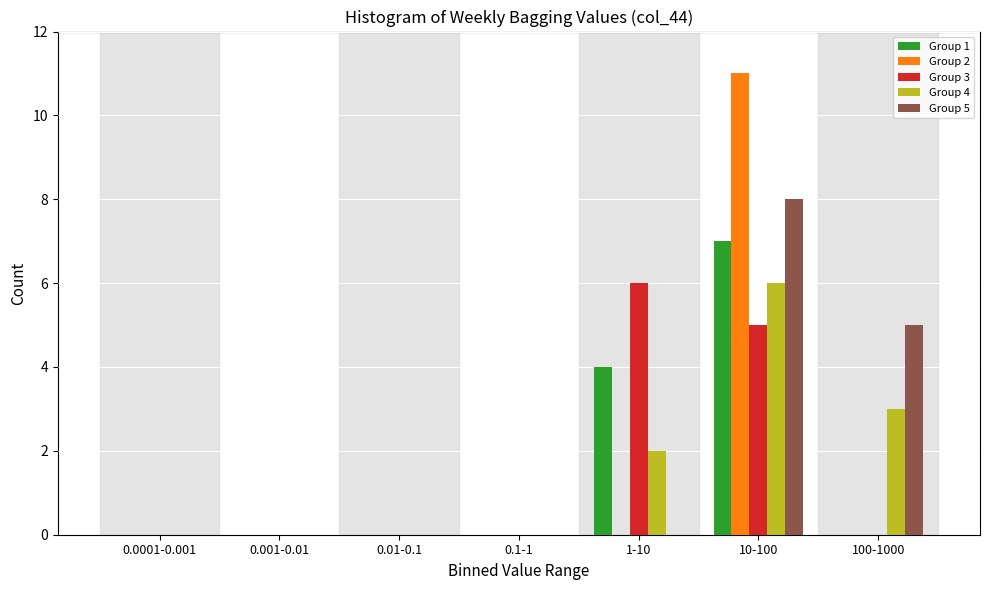

What is the total value across all series at 10-100?

37